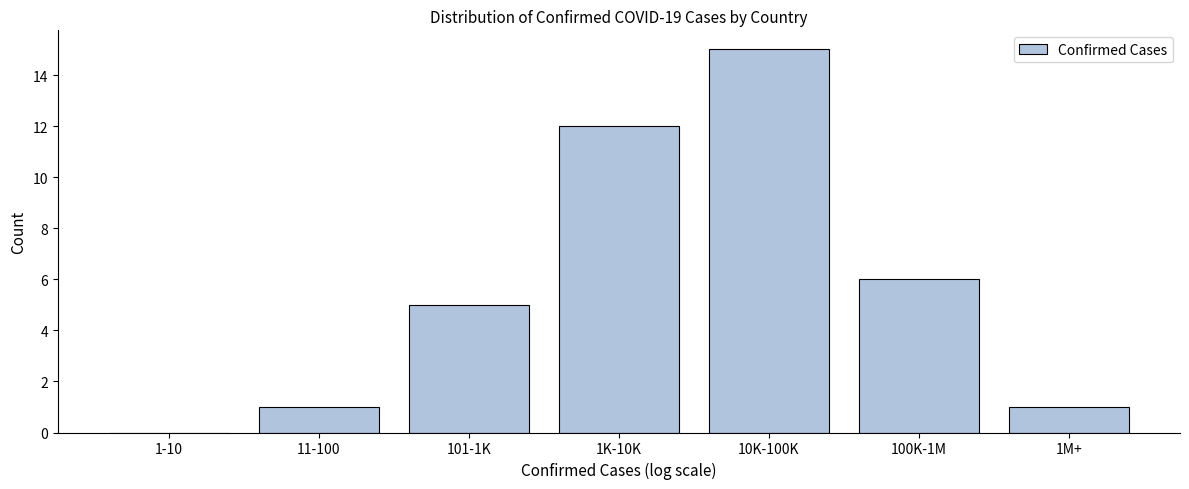

Reading right to left, extract all data points from this chart.

1M+=1	100K-1M=6	10K-100K=15	1K-10K=12	101-1K=5	11-100=1	1-10=0